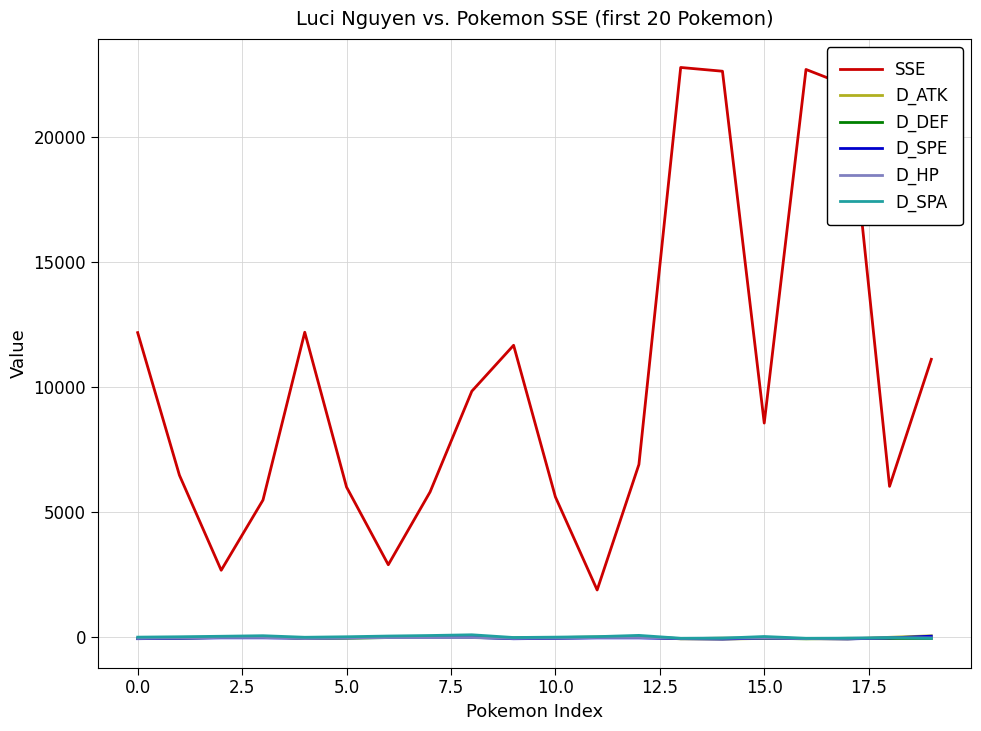

Which series has the largest range (max minus min)?

SSE